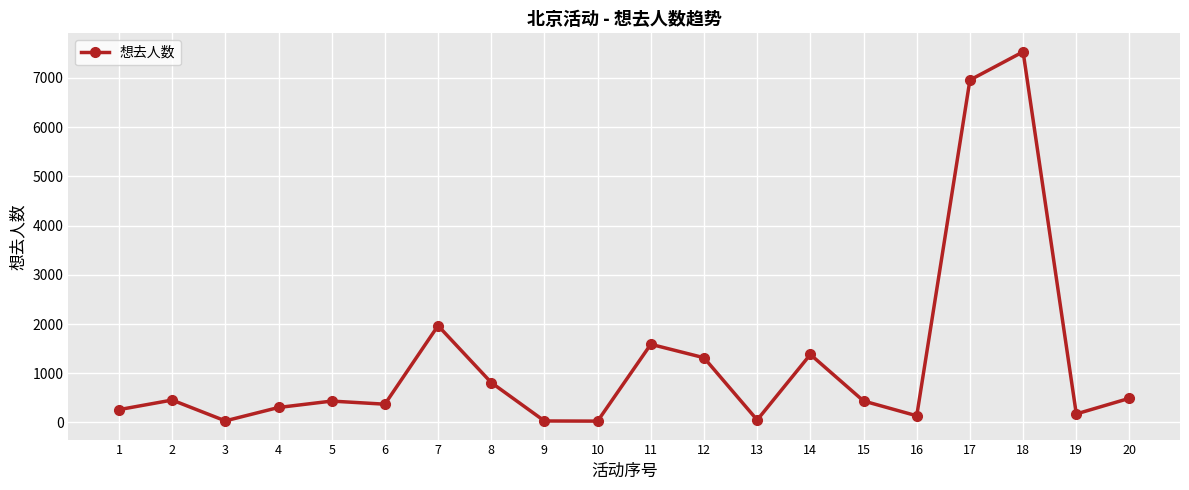

What is the change in value from 1 to 9?

-230